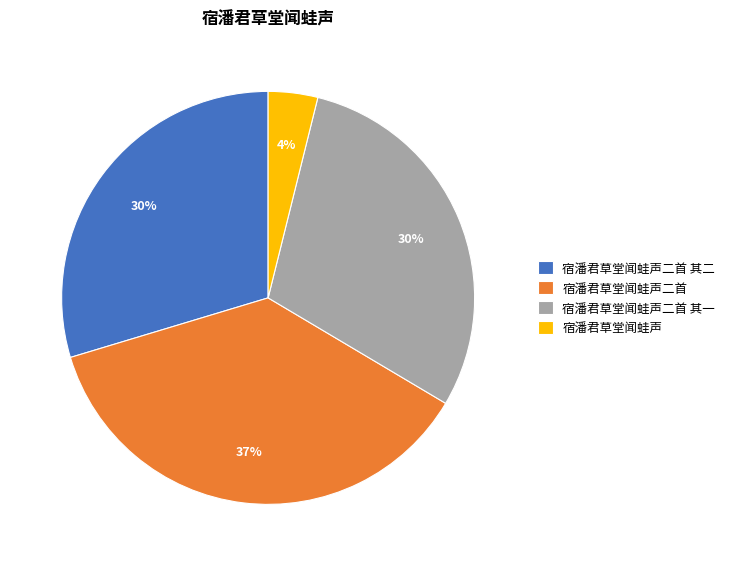

To the nearest percent, what is the difference between the largest and smallest slice percentages?

33%